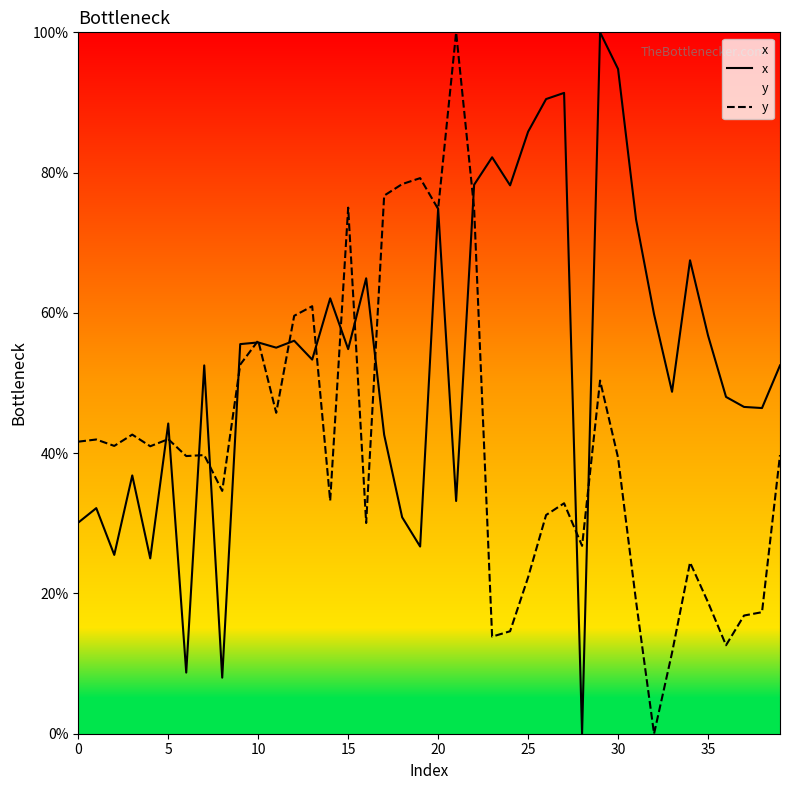

Is the value of y at 36 greater than the value of x at 39?

No